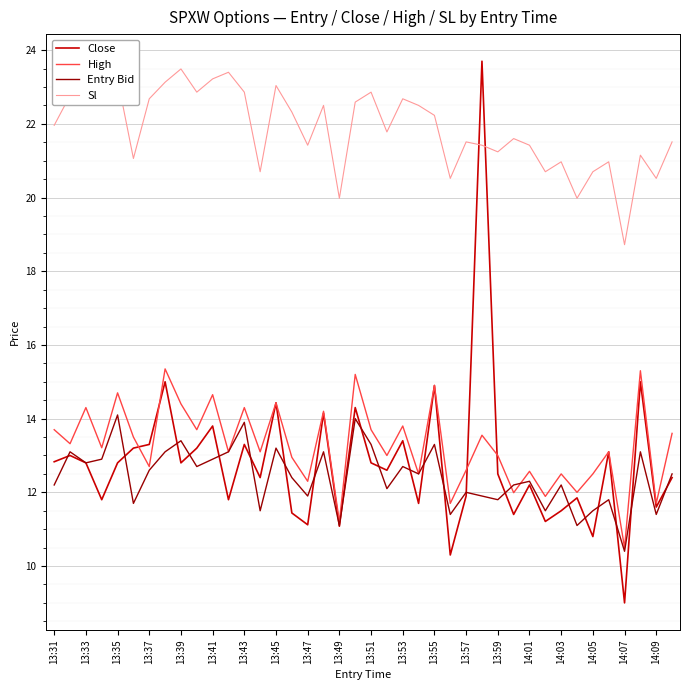

True or false: High and Sl intersect in this chart.

False